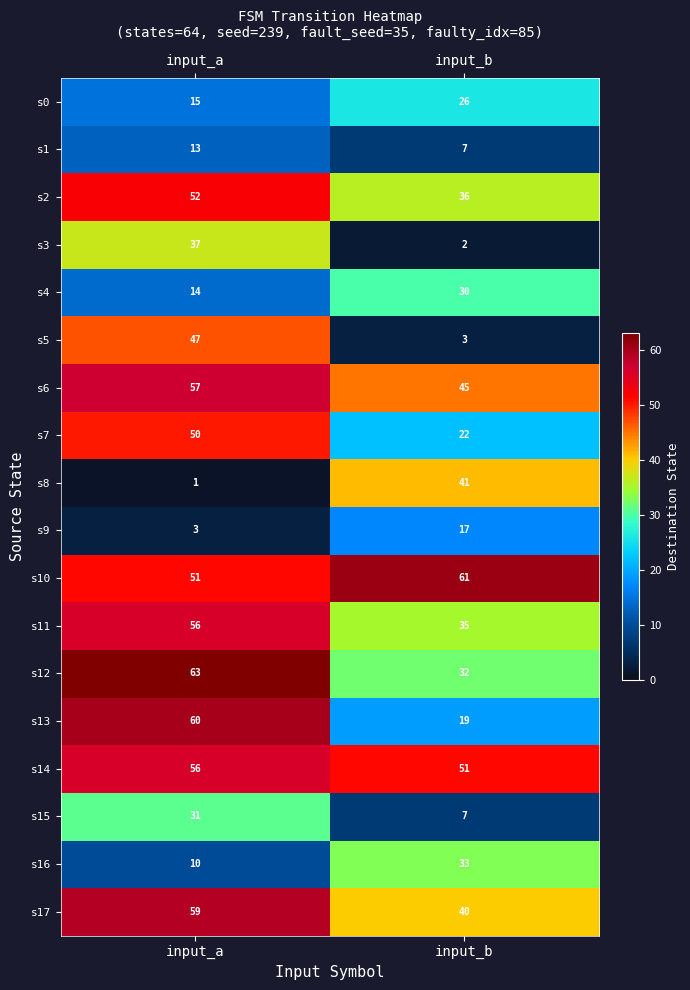

What is the difference between the s13 values at input_b and input_a?

41